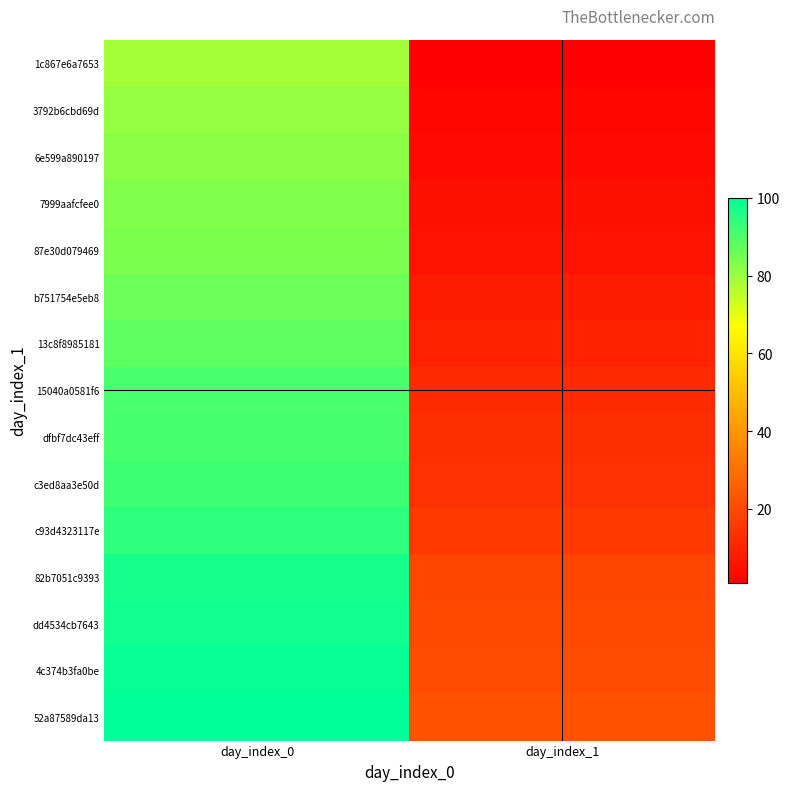

How many data points does each series have?

2